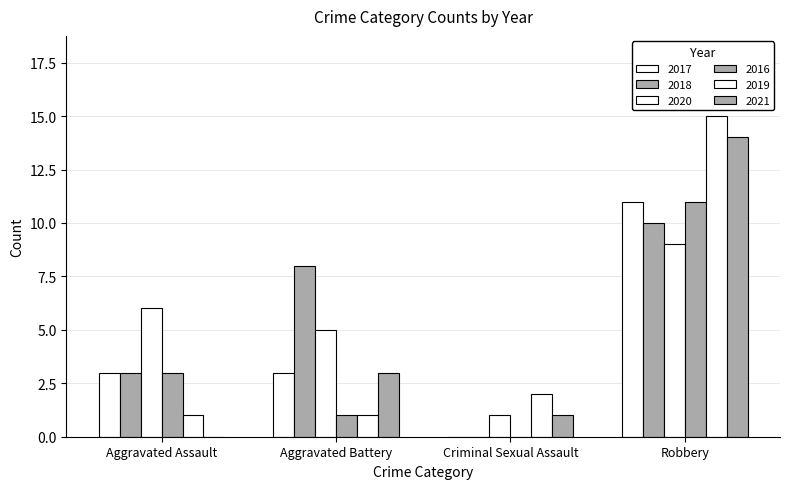

Between Criminal Sexual Assault and Aggravated Assault, which is larger?

Aggravated Assault